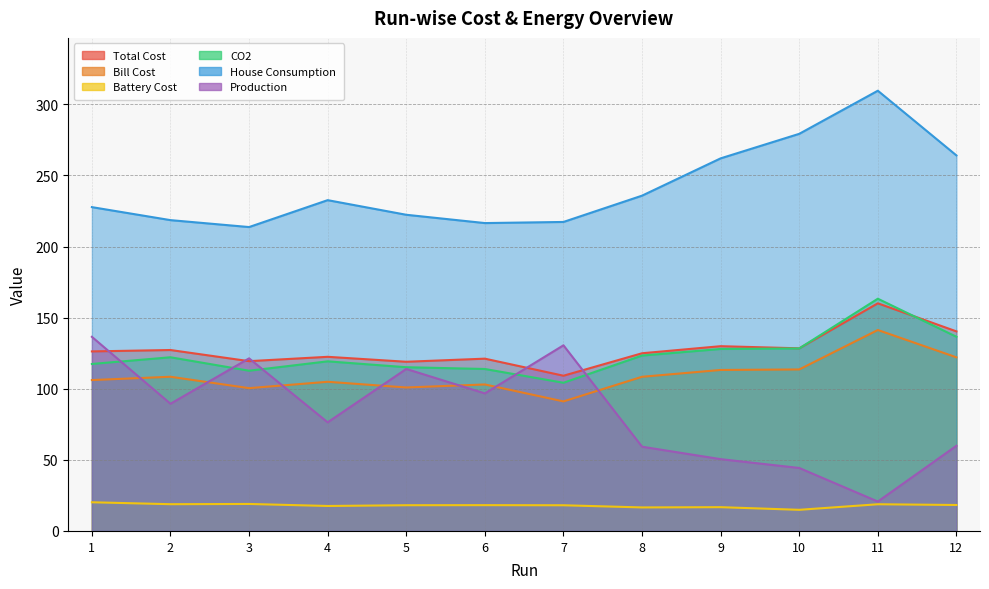

Count the number of data series in this chart.

6